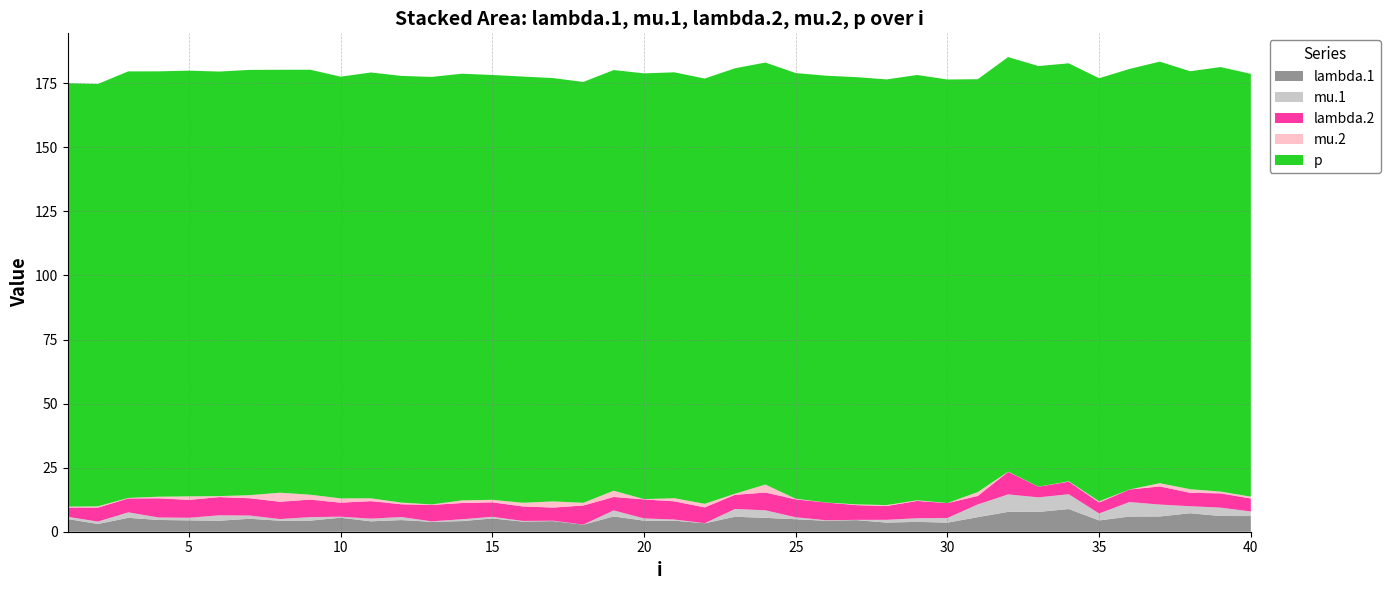

Reading left to right, transcribe all the data shown in this chart.

lambda.1: 1=5.0	2=3.0	3=5.4	4=4.6	5=4.4	6=4.3	7=5.1	8=4.3	9=4.3	10=5.5	11=4.1	12=4.5	13=3.9	14=4.1	15=5.2	16=4.0	17=4.1	18=2.7	19=6.0	20=4.3	21=4.3	22=3.3	23=5.8	24=5.4	25=4.9	26=4.3	27=4.5	28=3.6	29=3.8	30=3.5	31=5.7	32=7.7	33=7.7	34=8.8	35=4.4	36=5.9	37=6.0	38=7.2	39=6.1	40=6.1
mu.1: 1=0.9	2=0.9	3=2.1	4=1.0	5=1.0	6=2.1	7=1.3	8=0.6	9=1.4	10=0.4	11=1.0	12=1.2	13=0.2	14=0.7	15=0.7	16=0.3	17=0.1	18=0.0	19=2.4	20=0.9	21=0.4	22=0.0	23=3.0	24=2.9	25=0.8	26=0.2	27=0.1	28=1.1	29=1.4	30=1.8	31=5.0	32=6.8	33=5.7	34=5.8	35=2.7	36=5.6	37=4.6	38=2.7	39=3.3	40=1.8
lambda.2: 1=3.6	2=5.5	3=5.4	4=7.5	5=7.0	6=7.1	7=6.8	8=6.8	9=6.8	10=5.5	11=6.8	12=5.0	13=6.4	14=6.3	15=5.6	16=5.7	17=5.1	18=7.5	19=5.2	20=7.4	21=7.1	22=6.2	23=5.5	24=6.9	25=7.0	26=6.9	27=5.7	28=5.4	29=6.8	30=5.8	31=3.3	32=8.8	33=4.2	34=4.9	35=4.3	36=4.9	37=7.1	38=5.2	39=5.6	40=5.1
mu.2: 1=0.3	2=0.5	3=0.2	4=0.6	5=1.4	6=0.4	7=1.2	8=3.5	9=1.9	10=1.7	11=1.1	12=0.6	13=0.2	14=1.0	15=1.0	16=1.4	17=2.4	18=1.0	19=2.4	20=0.1	21=1.2	22=1.4	23=0.4	24=3.1	25=0.2	26=0.0	27=0.3	28=0.4	29=0.3	30=0.0	31=1.5	32=0.1	33=0.0	34=0.1	35=0.5	36=0.0	37=1.3	38=1.4	39=0.7	40=0.7
p: 1=165.2	2=164.8	3=166.5	4=166.0	5=166.1	6=165.7	7=166.0	8=165.0	9=165.8	10=164.6	11=166.2	12=166.5	13=166.8	14=166.5	15=165.8	16=166.3	17=165.2	18=164.2	19=164.2	20=166.2	21=166.2	22=165.9	23=166.0	24=164.7	25=166.1	26=166.5	27=166.7	28=166.1	29=166.0	30=165.3	31=161.1	32=161.8	33=164.1	34=163.1	35=165.1	36=164.1	37=164.5	38=163.1	39=165.7	40=165.0